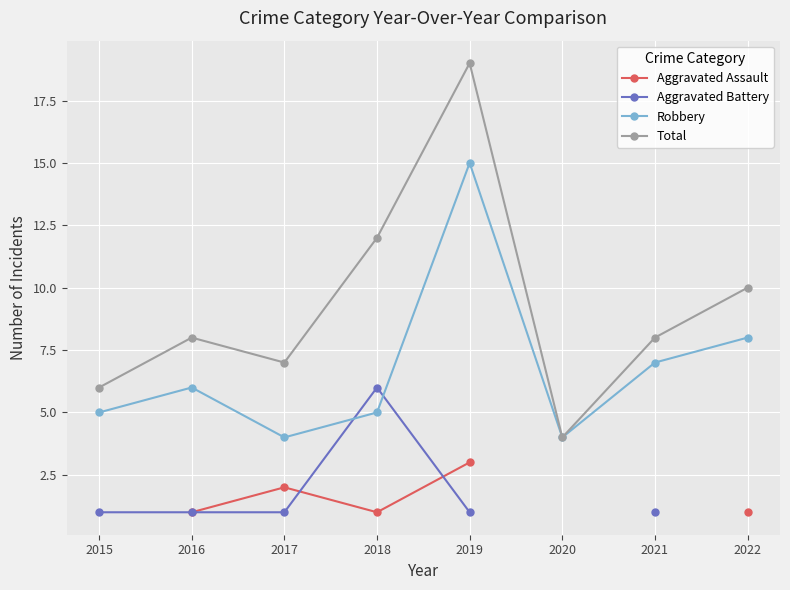

Which series has the largest range (max minus min)?

Total